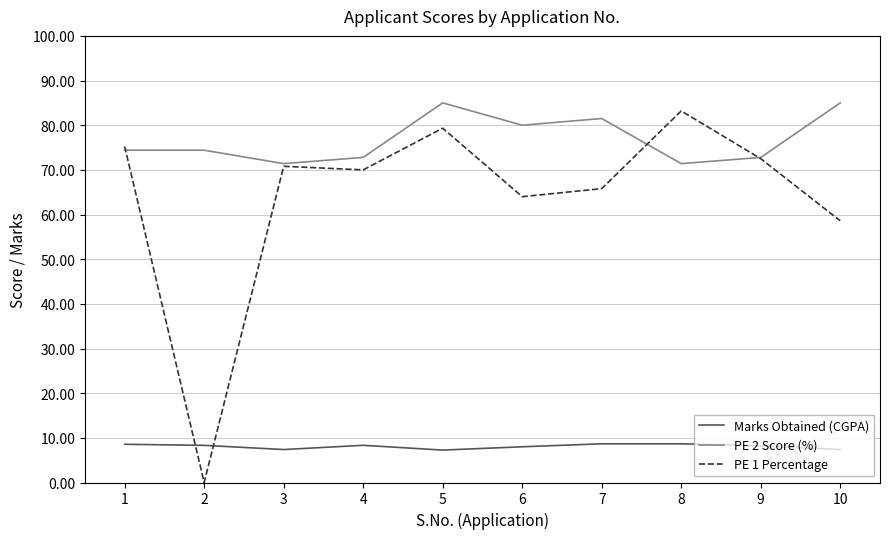

At which label is PE 1 Percentage closest to 41?

10